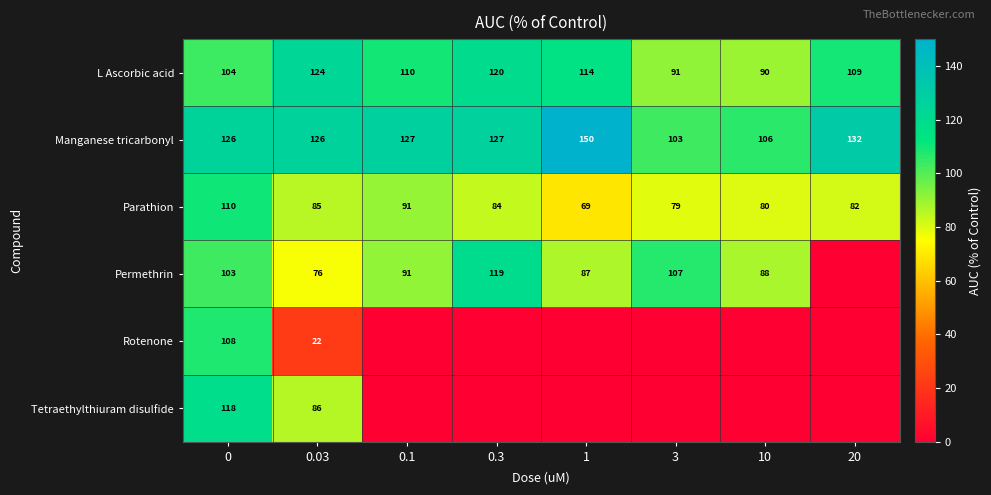

Rank the series at 0.03 from highest to lowest value.

Manganese tricarbonyl, L Ascorbic acid, Tetraethylthiuram disulfide, Parathion, Permethrin, Rotenone